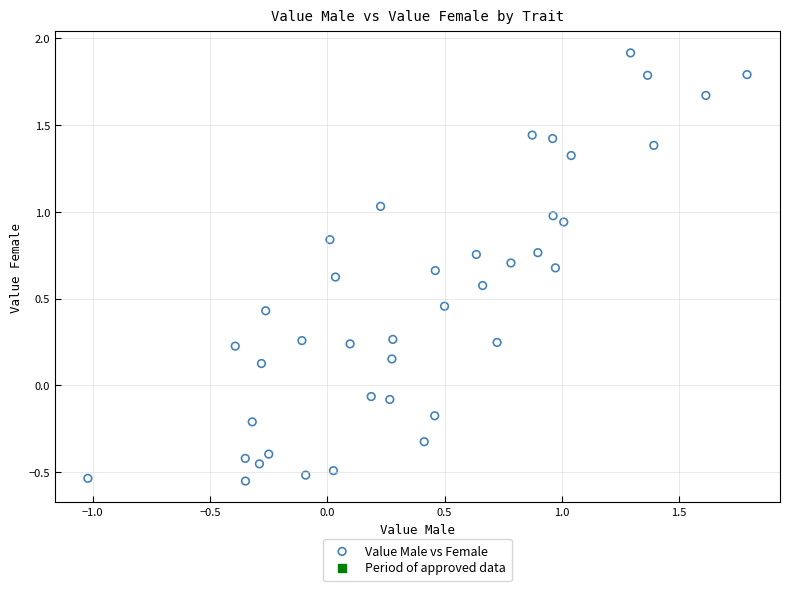

What is the range of Y values (max minus min)?

2.5